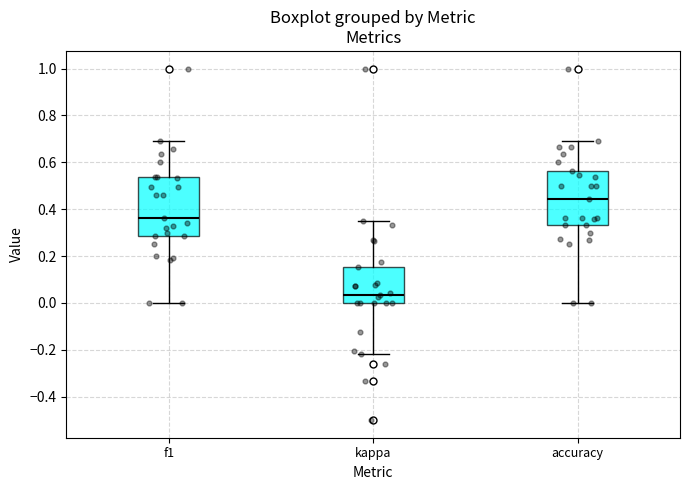

Reading left to right, read every box against the y-axis: the position of its median line, the range the box covers, and the ends of its whiskers. The values are not printed on the chart, so give them approximately, as read against the axis.

f1: median 0.36, box 0.28 to 0.54, whiskers 0.00 to 0.70
kappa: median 0.04, box 0.00 to 0.16, whiskers -0.22 to 0.36
accuracy: median 0.44, box 0.34 to 0.56, whiskers 0.00 to 0.70